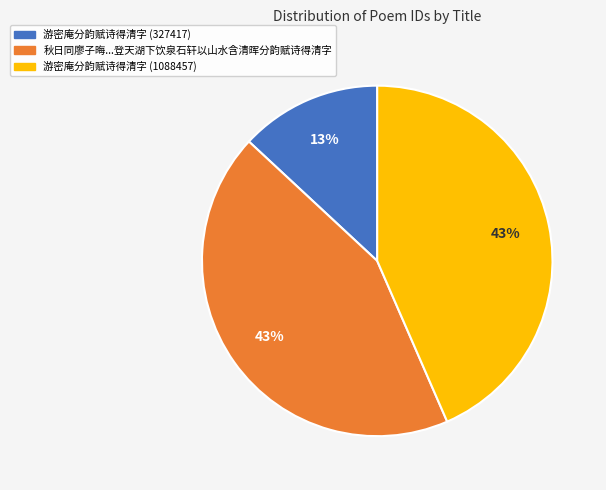

Does any single category account for the majority?

No